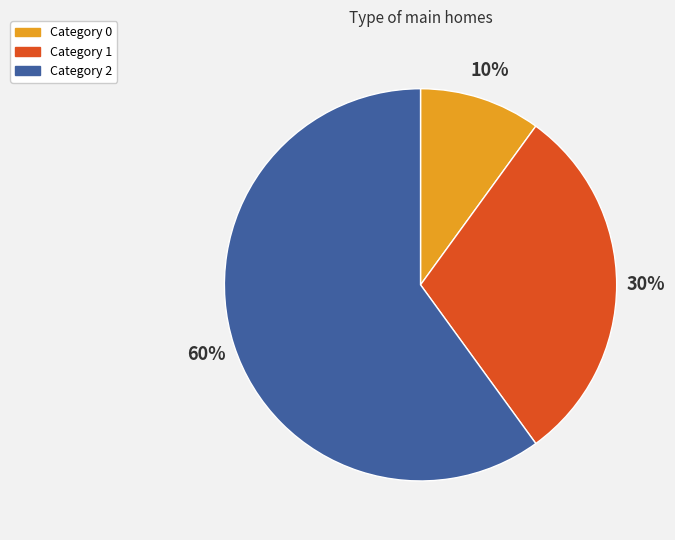

How many slices are in this pie chart?

3